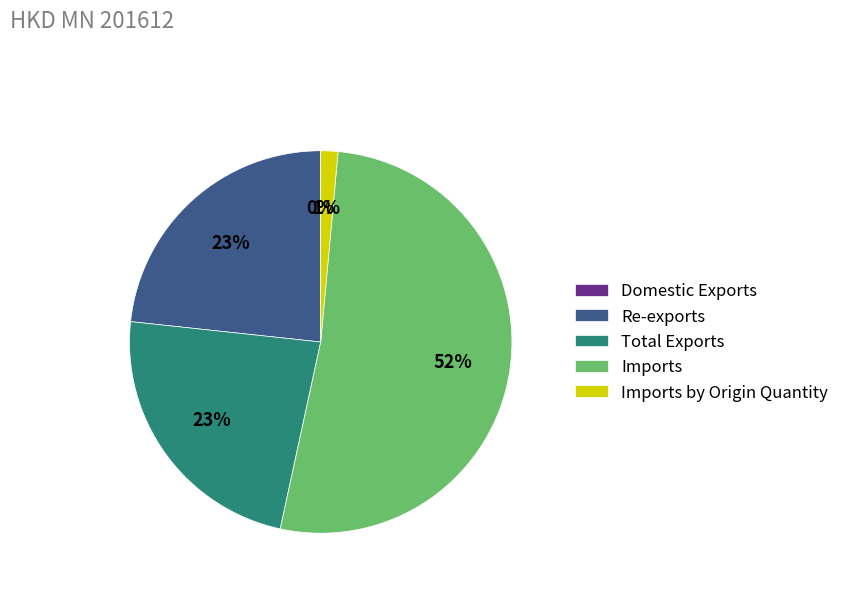

To the nearest percent, what is the average slice percentage?

20%